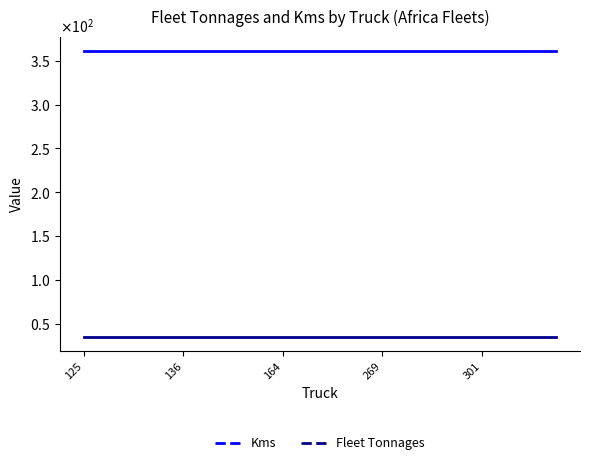

List the labels in order of Fleet Tonnages value, smallest first.

125, 136, 164, 269, 301, 5, 6, 7, 8, 9, 10, 11, 12, 13, 14, 15, 16, 17, 18, 19